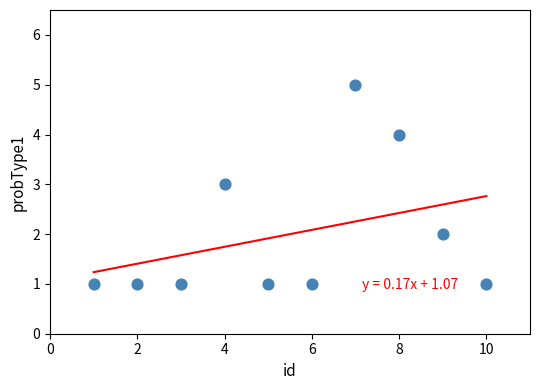

What is the average X value?

6